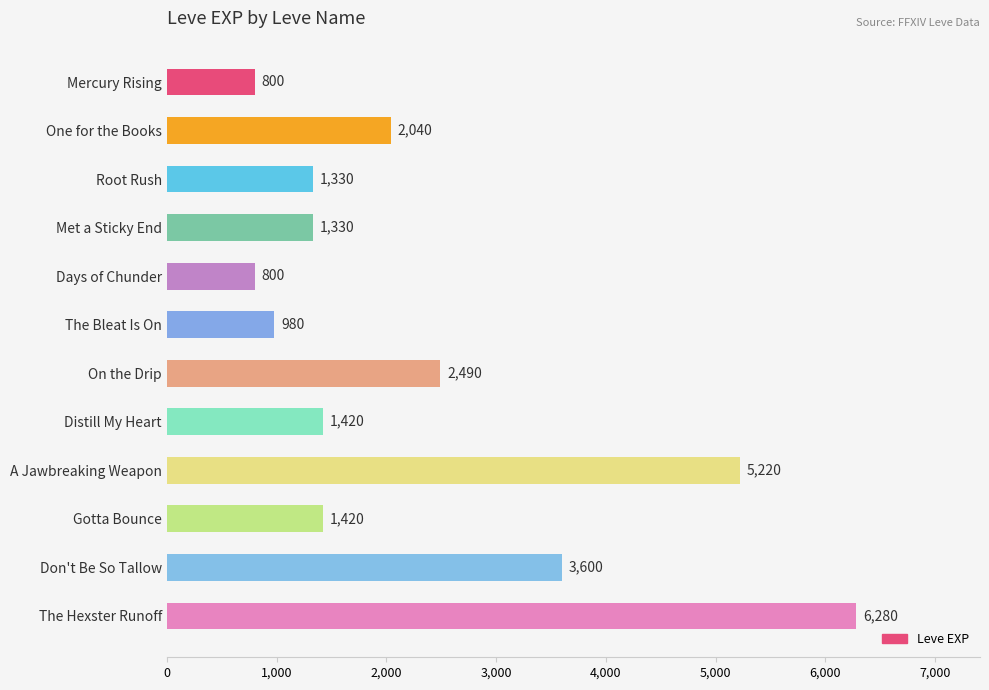

What is the sum of the values at Mercury Rising and Gotta Bounce?

2220